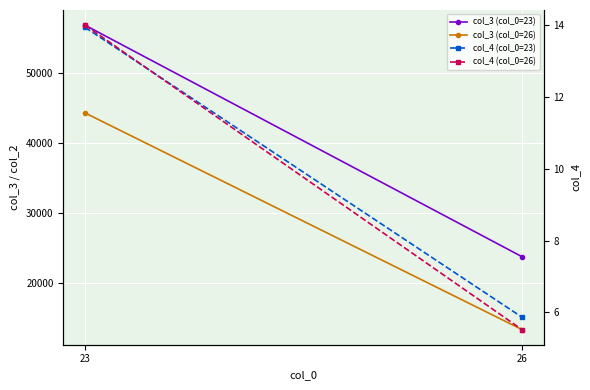

What are all the series names shown in the legend?

col_3 (col_0=23), col_3 (col_0=26), col_4 (col_0=23), col_4 (col_0=26)